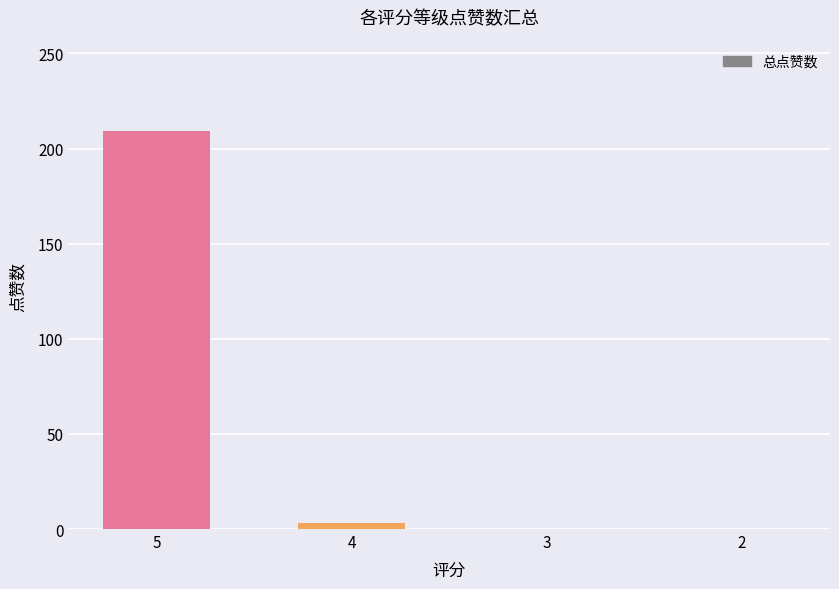

The chart shows a value of 0 at 2. True or false?

True